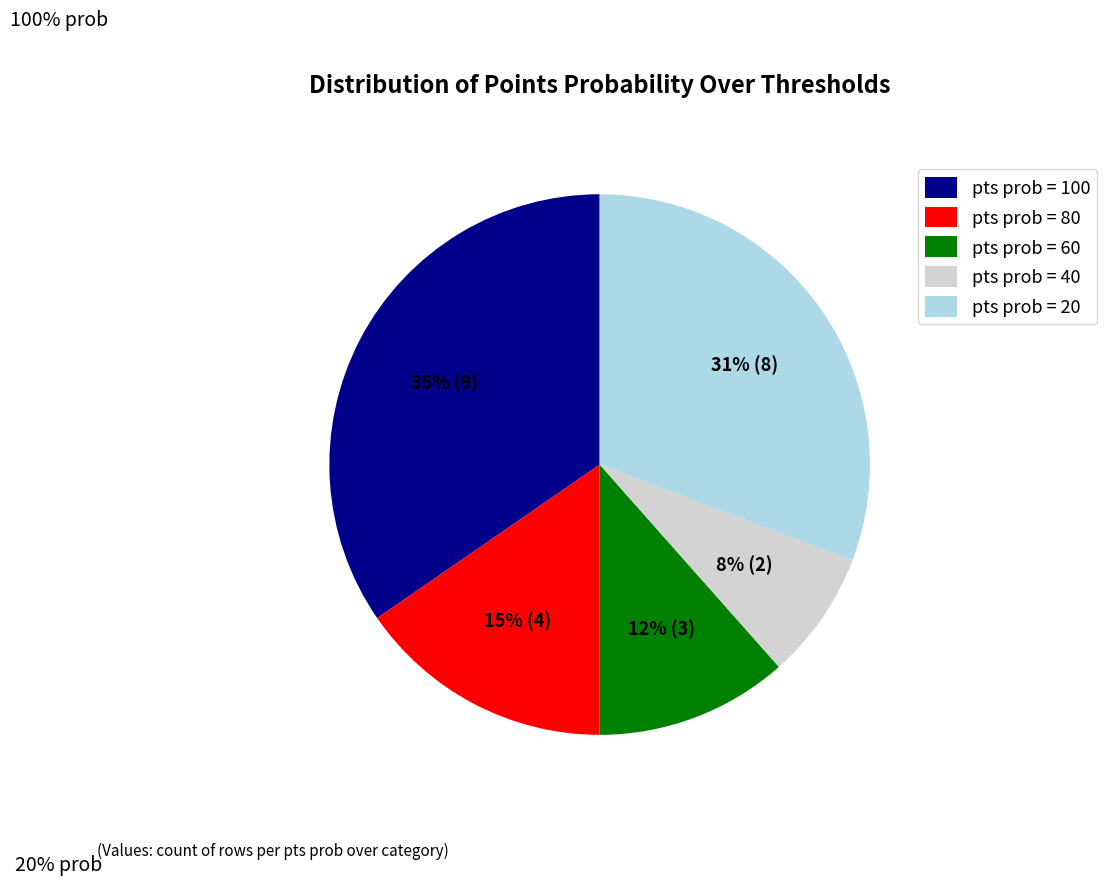

True or false: pts prob = 80 accounts for 5% of the total.

False